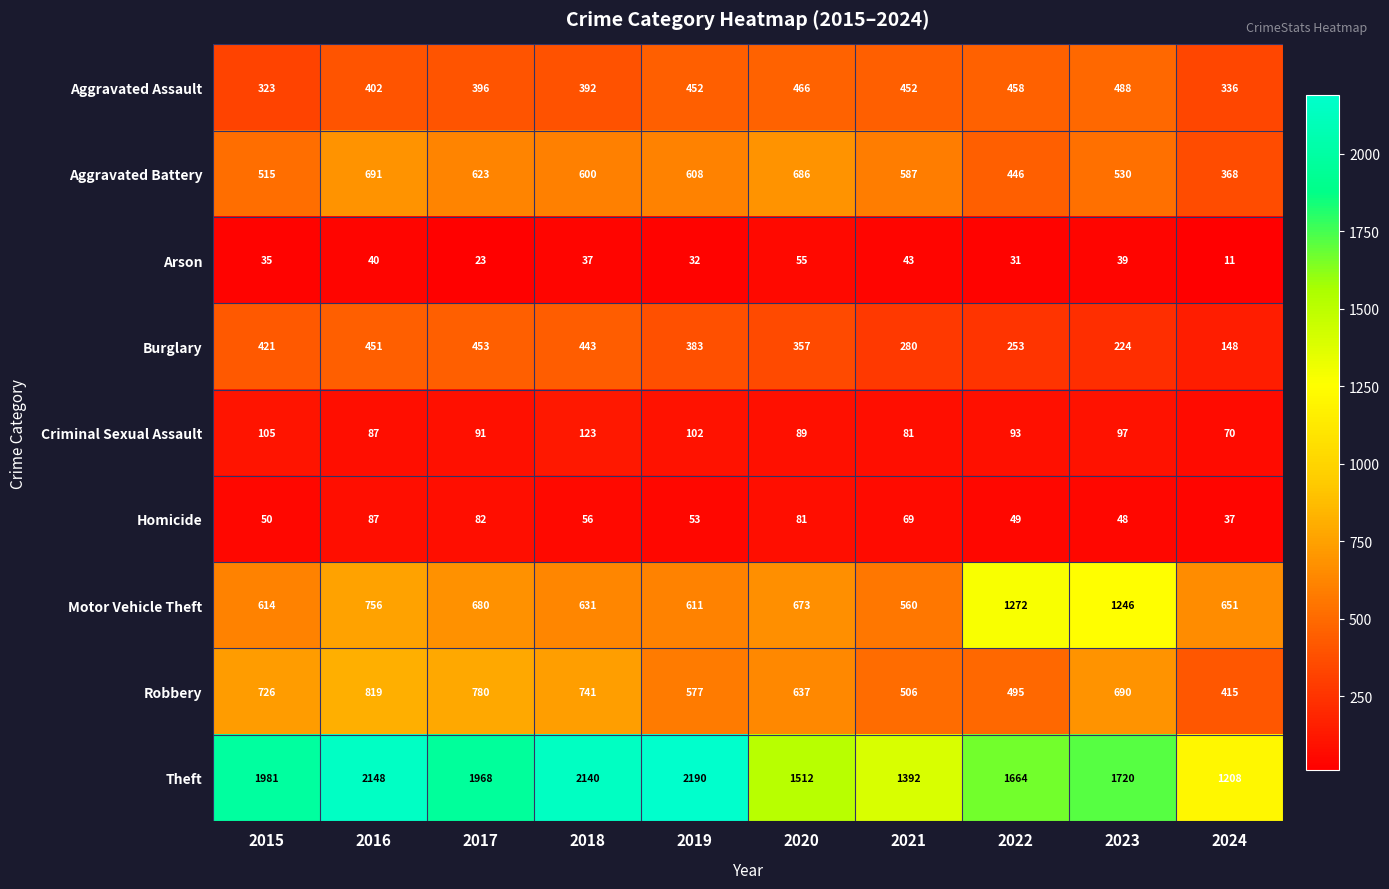

What is the difference between the Aggravated Battery values at 2019 and 2024?

240